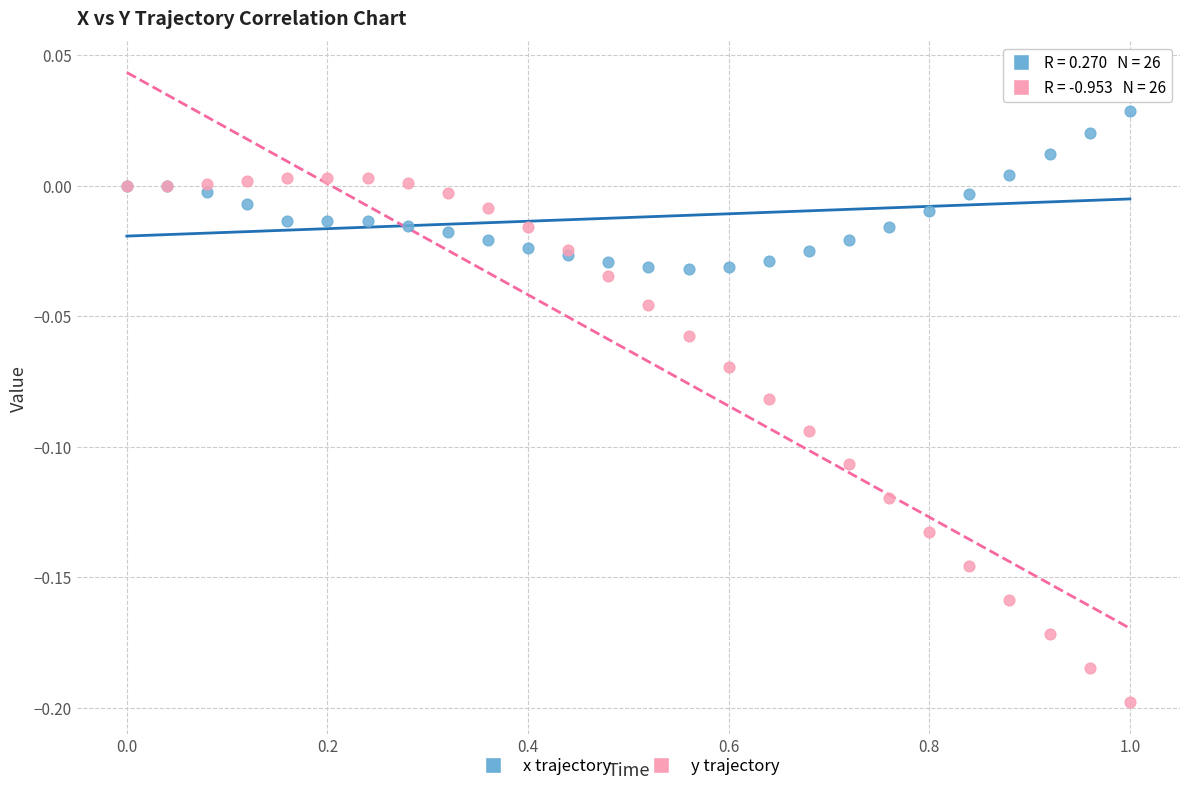

Which series has the widest spread of Y values?

y trajectory